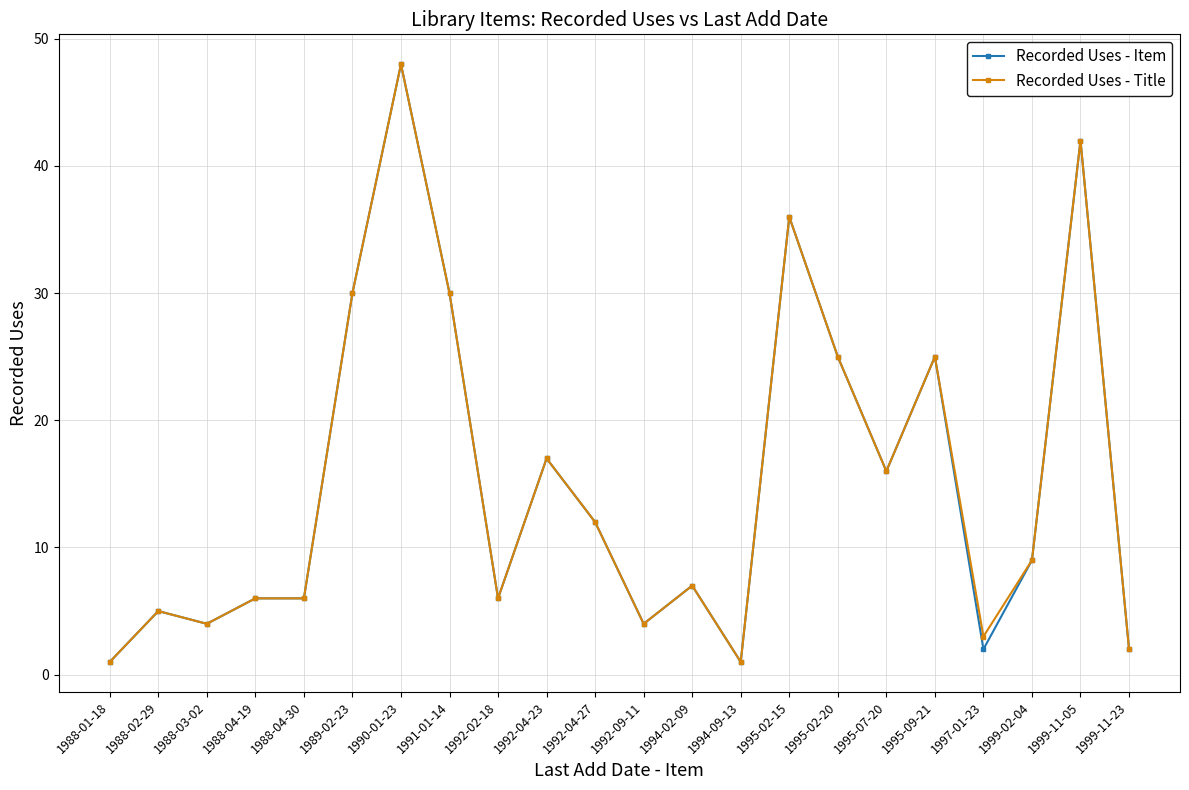

What is the difference between the second highest and second lowest values in the Recorded Uses - Item series?

41